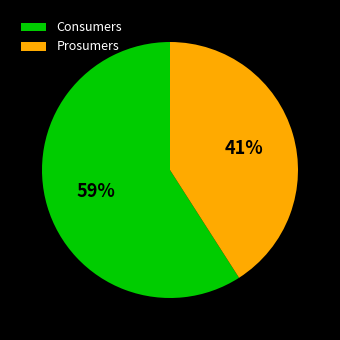

Which slice is the largest?

Consumers